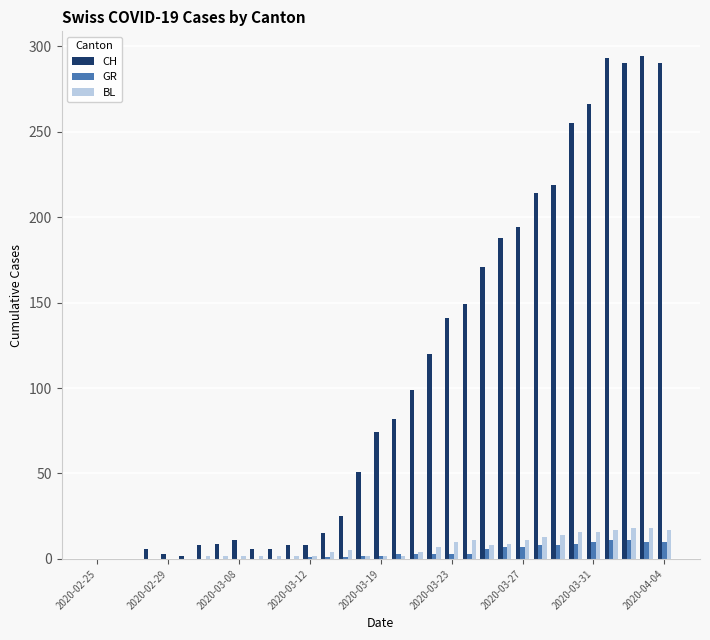

How many distinct data groups are displayed?

3